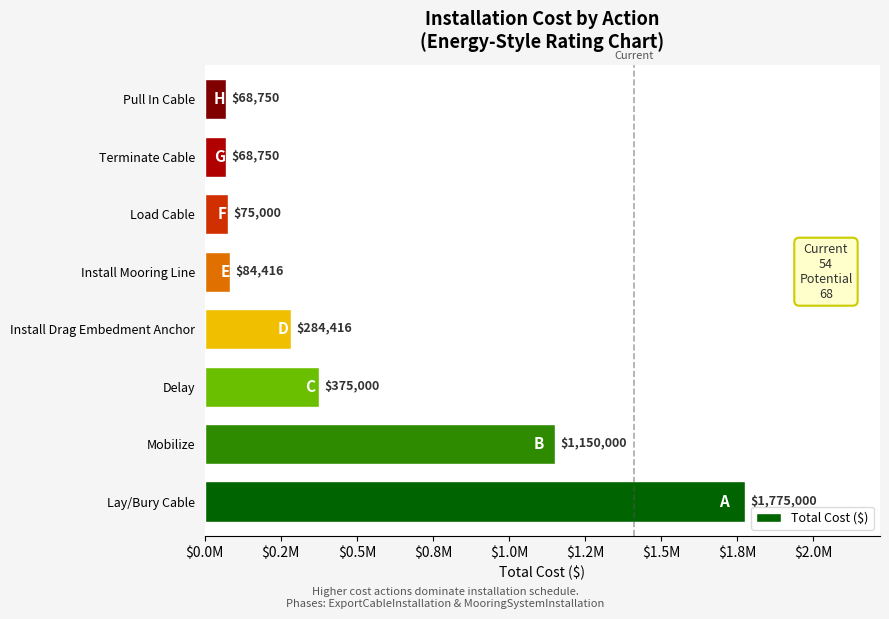

Are the bars horizontal?

Yes